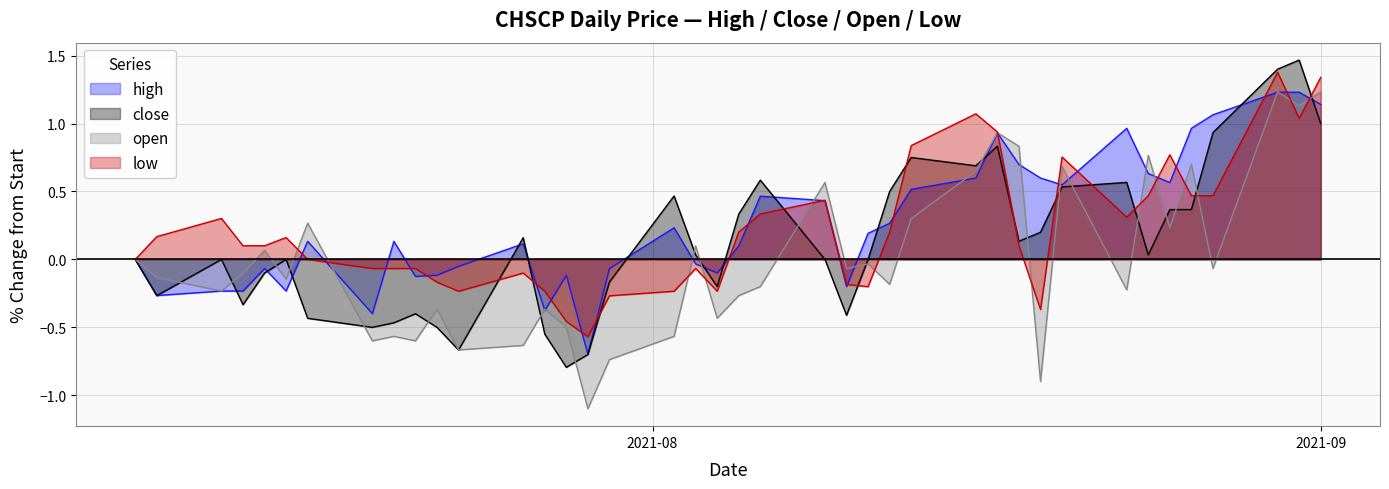

Does the chart display data point markers on the line(s)?

No